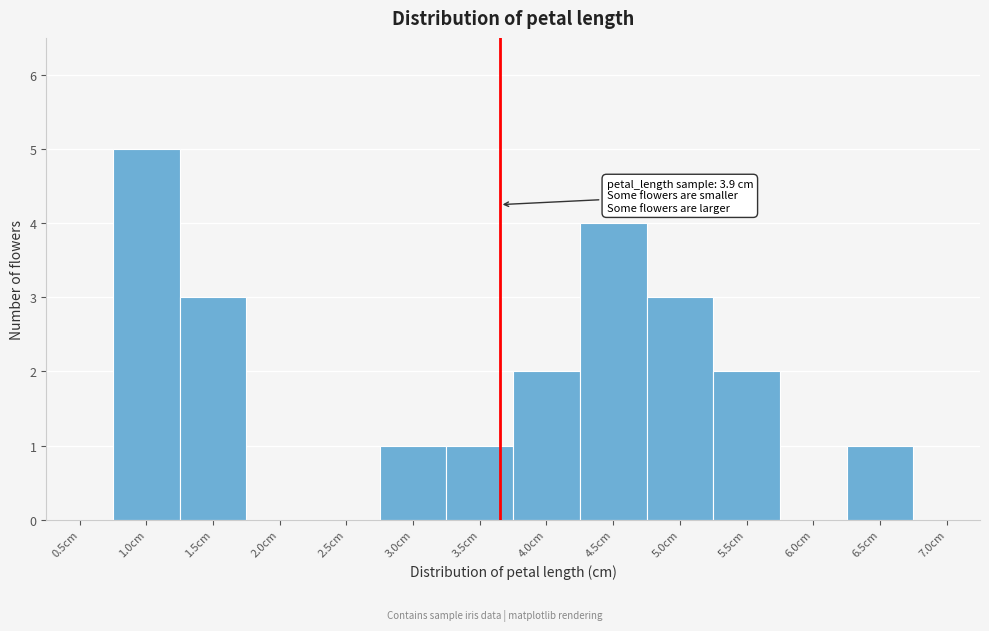

Reading left to right, what are all the values shown in this chart?

0.5cm=0	1.0cm=5	1.5cm=3	2.0cm=0	2.5cm=0	3.0cm=1	3.5cm=1	4.0cm=2	4.5cm=4	5.0cm=3	5.5cm=2	6.0cm=0	6.5cm=1	7.0cm=0